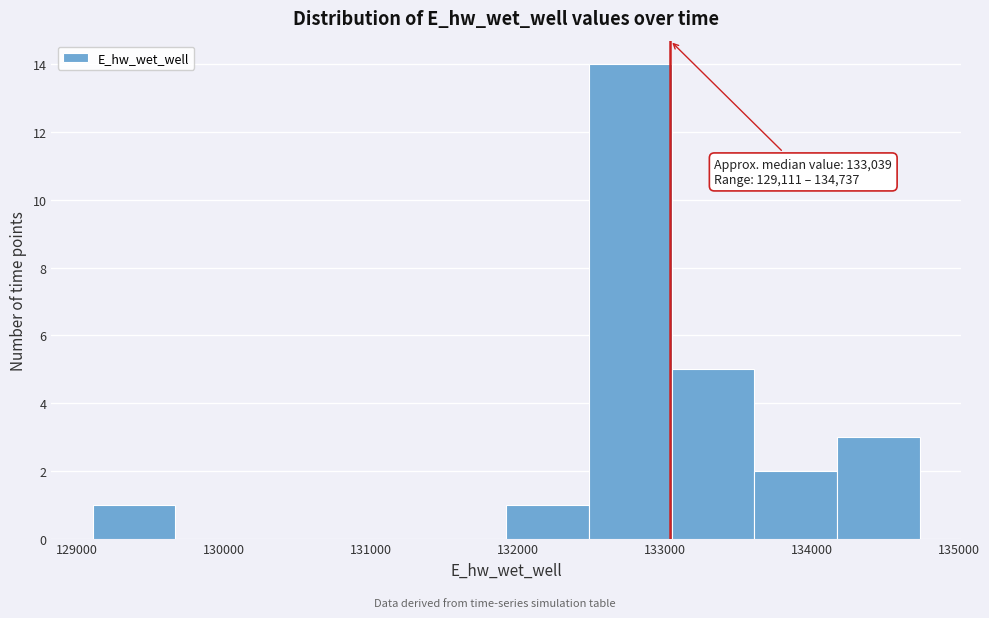

Which range on the x-axis has the tallest bar?

132500 to 133000